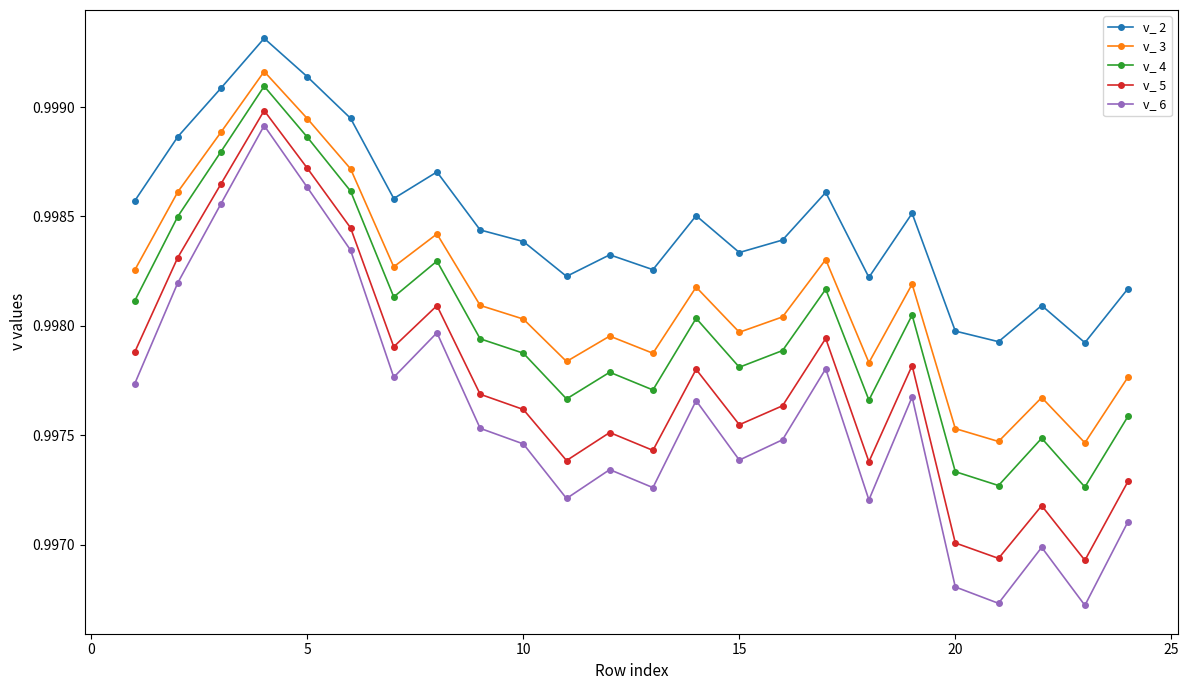

True or false: v_ 3 has more than 1 points higher than both neighbors.

True